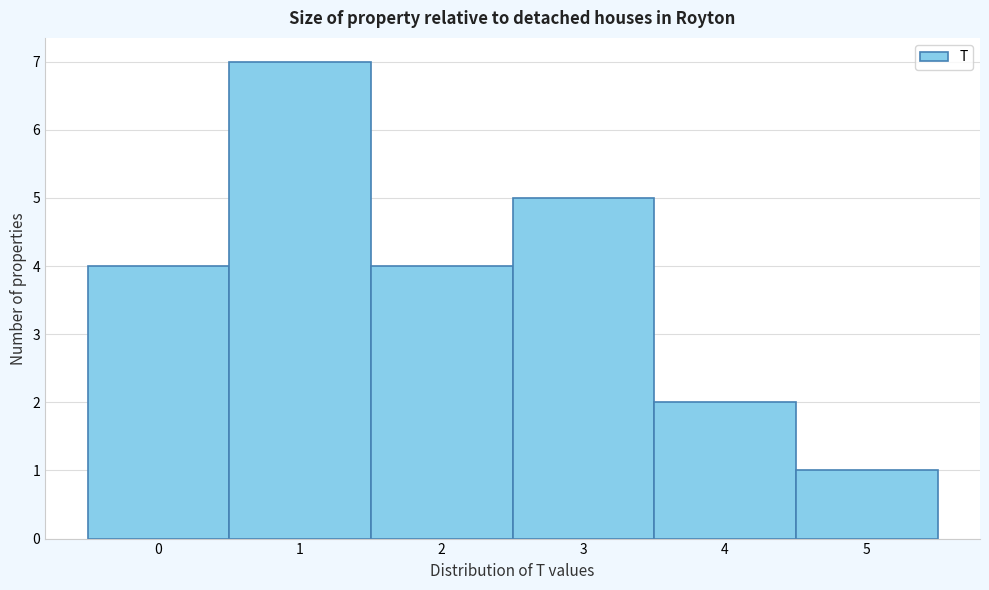

Reading left to right, transcribe this chart: for each bar, give the range it covers on the x-axis and its height. The values are not printed on the chart, so give them approximately, as read against the axis.

-0.5 to 0.5: 4
0.5 to 1.5: 7
1.5 to 2.5: 4
2.5 to 3.5: 5
3.5 to 4.5: 2
4.5 to 5.5: 1